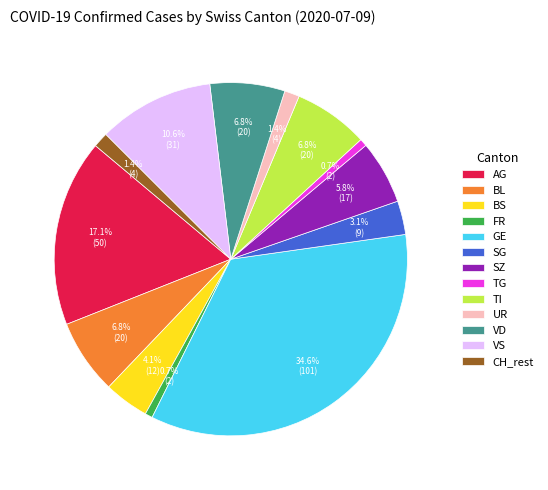

Combined, what portion of the pie is SZ and BS?

9.9%